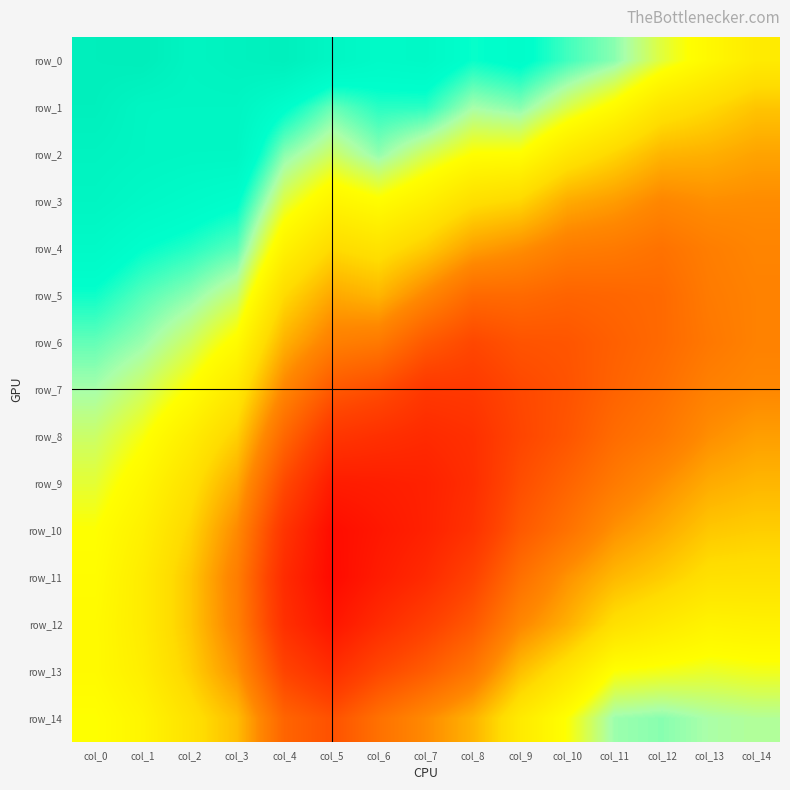

What is the sum of the row_6 values at col_7 and col_13?

1.8